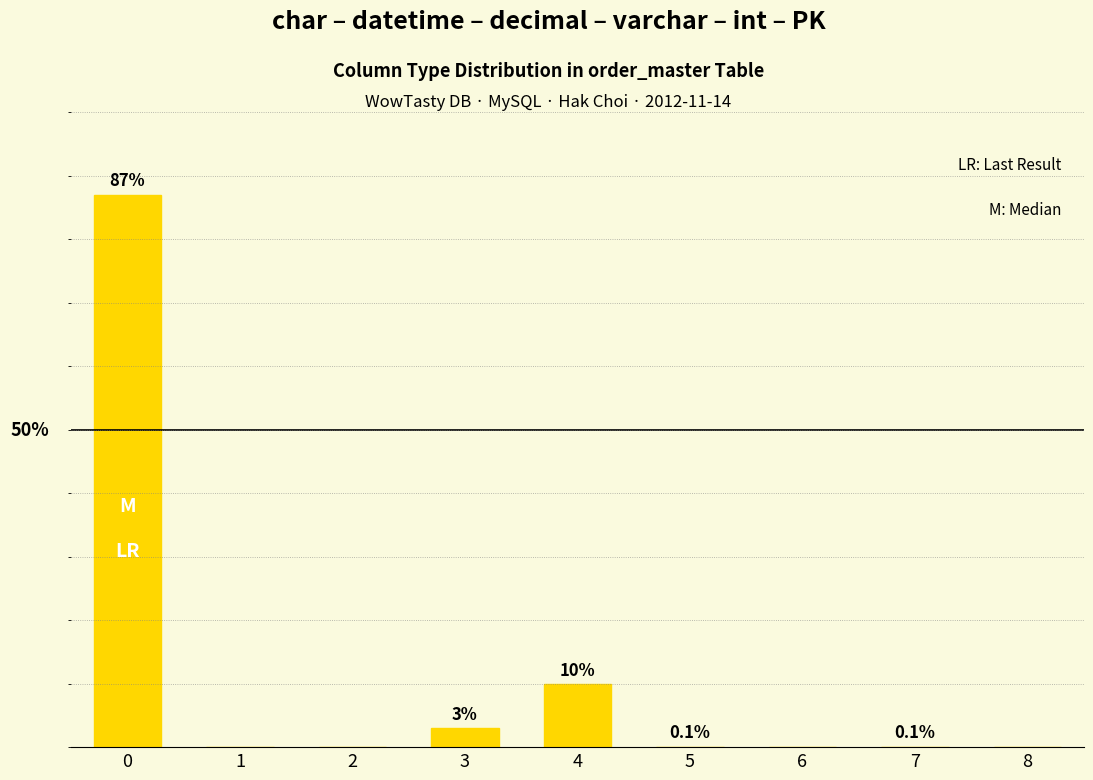

How many values are above zero?

5